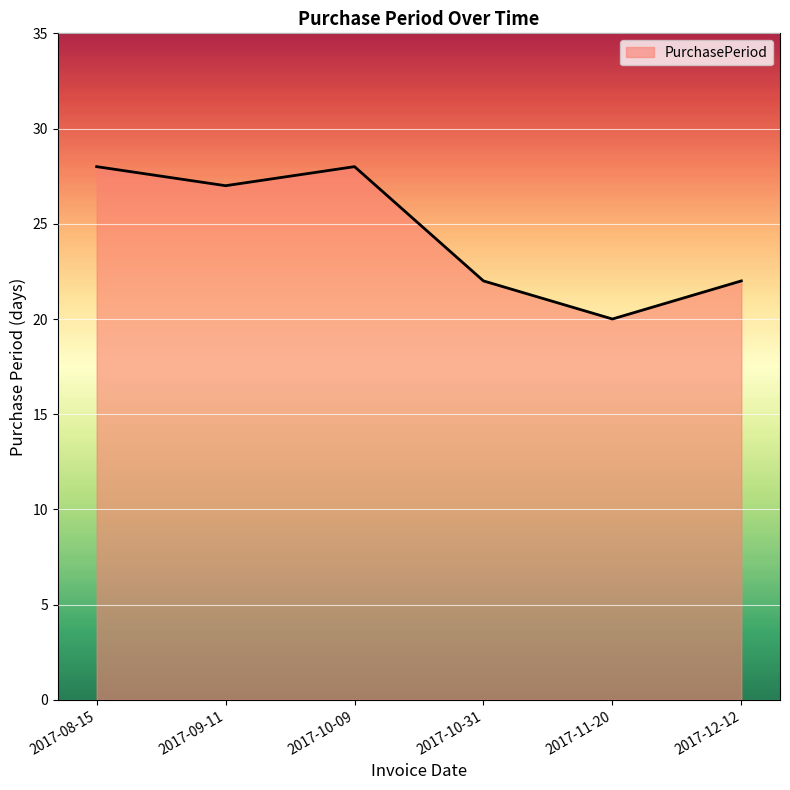

What position from the left is 2017-11-20?

5